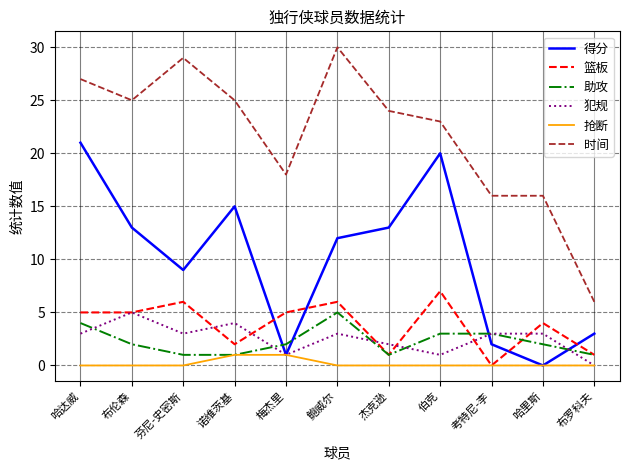

True or false: 抢断 and 时间 cross at least once.

False